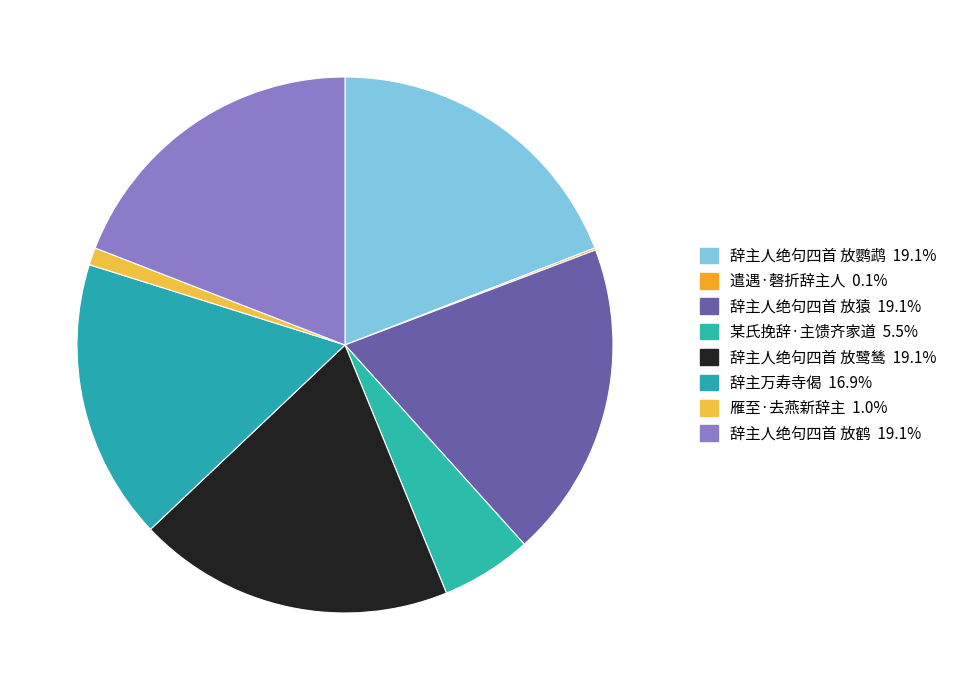

Is it true that 遣遇·磬折辞主人 is 12% of the pie?

False